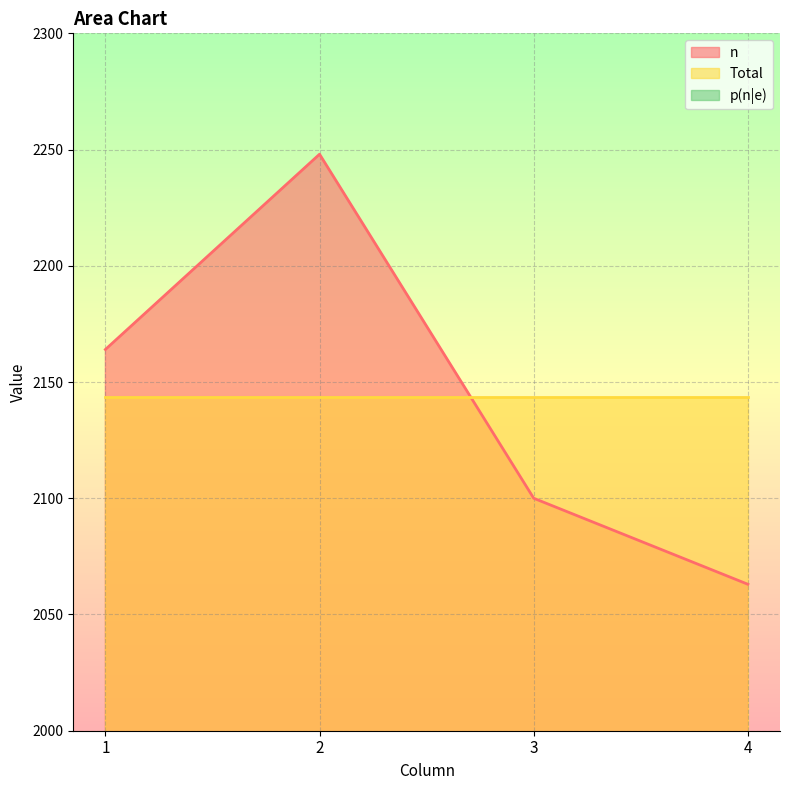

How many data points does each series have?

4